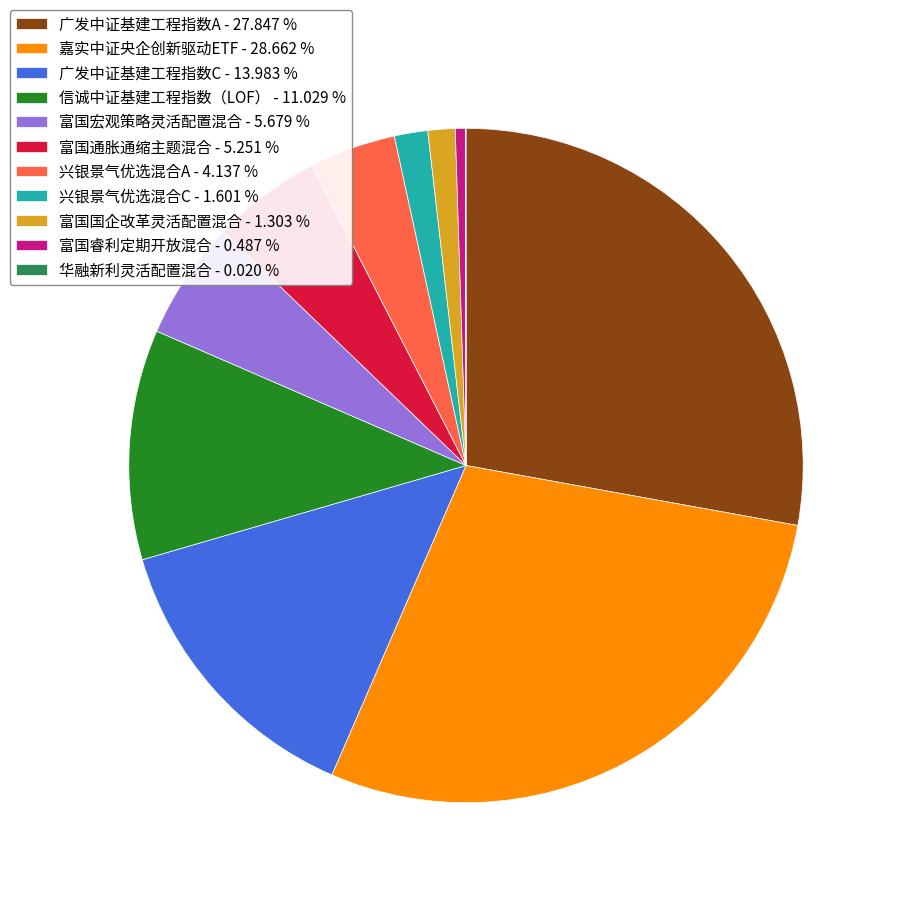

What is the largest slice in the pie chart?

嘉实中证央企创新驱动ETF